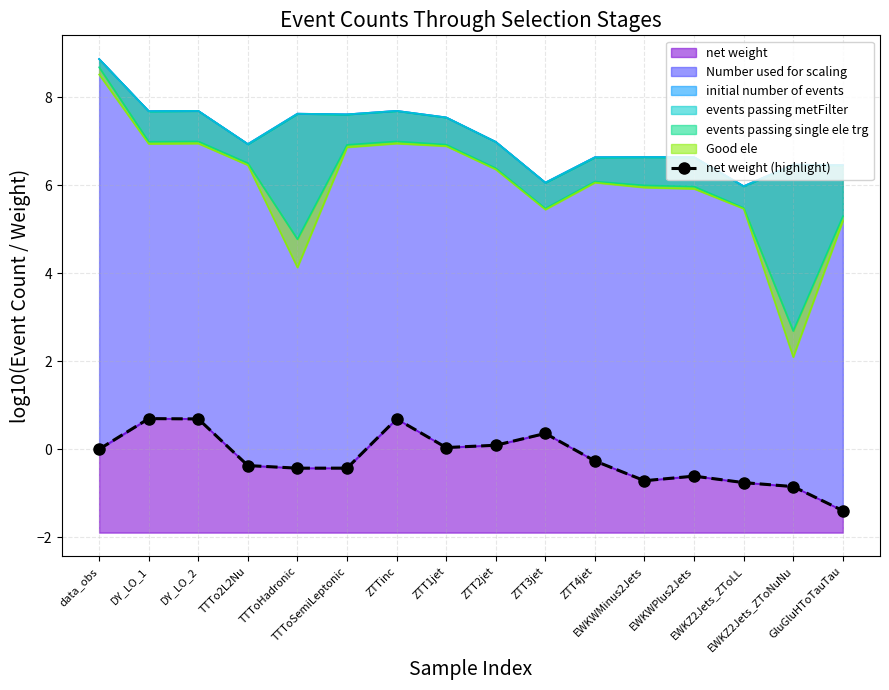

Rank the categories by value from highest to lowest.

DY_LO_1, DY_LO_2, ZTTinc, ZTT3jet, ZTT2jet, ZTT1jet, data_obs, ZTT4jet, TTTo2L2Nu, TTToSemiLeptonic, TTToHadronic, EWKWPlus2Jets, EWKWMinus2Jets, EWKZ2Jets_ZToLL, EWKZ2Jets_ZToNuNu, GluGluHToTauTau